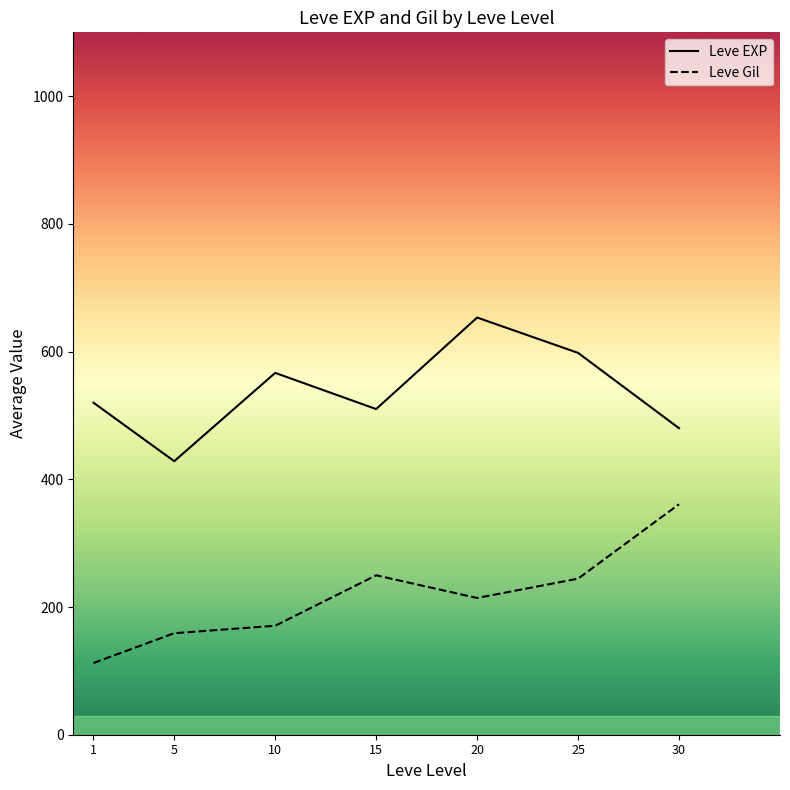

Is the value of Leve Gil at 25 greater than the value of Leve EXP at 5?

No